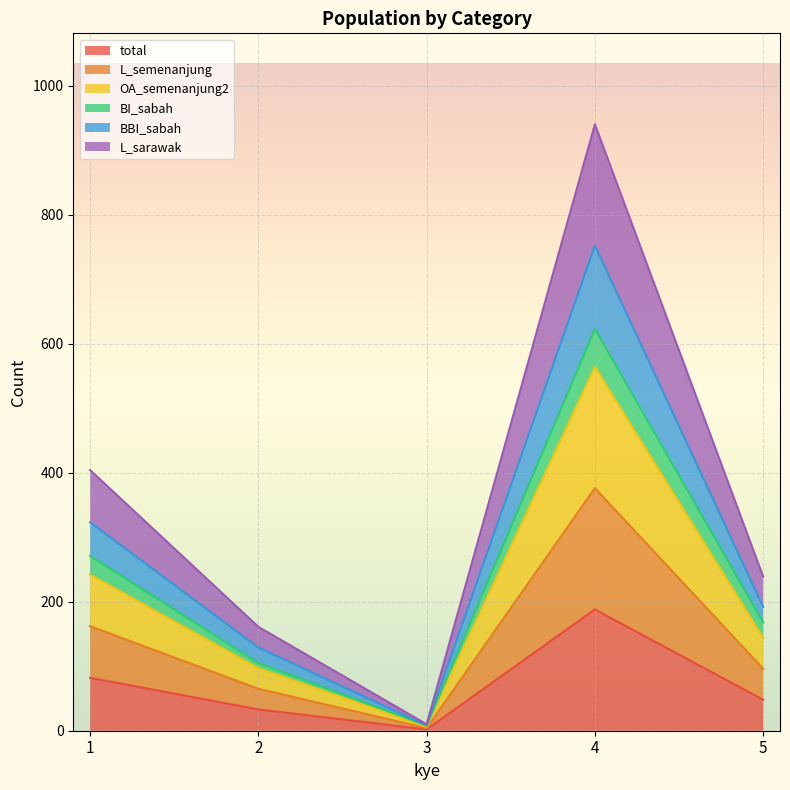

Does the chart display data point markers on the line(s)?

No